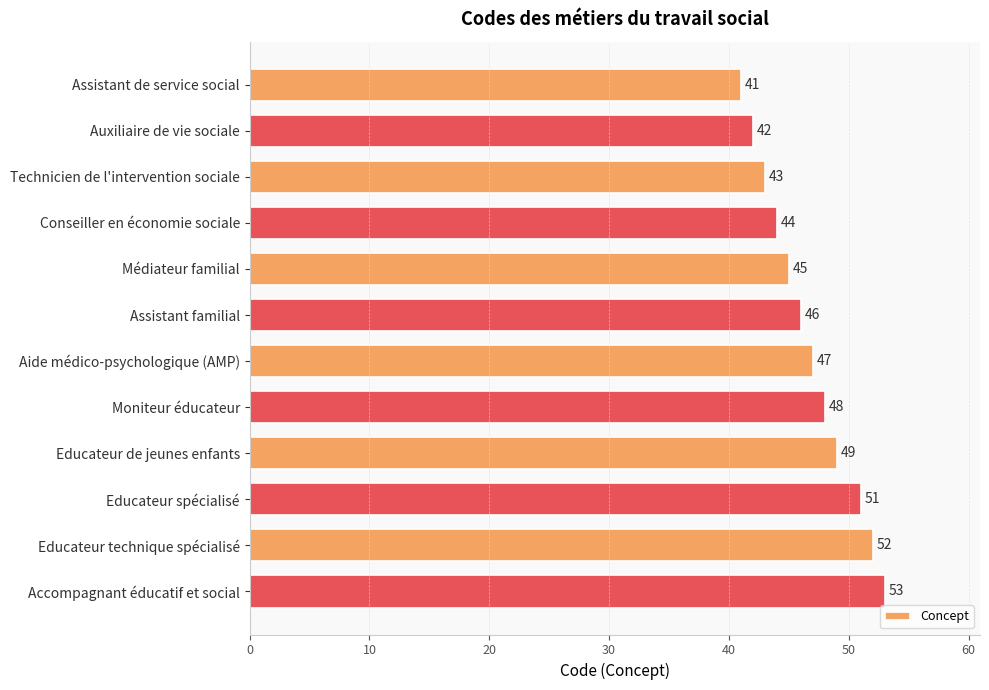

Are the bars horizontal?

Yes